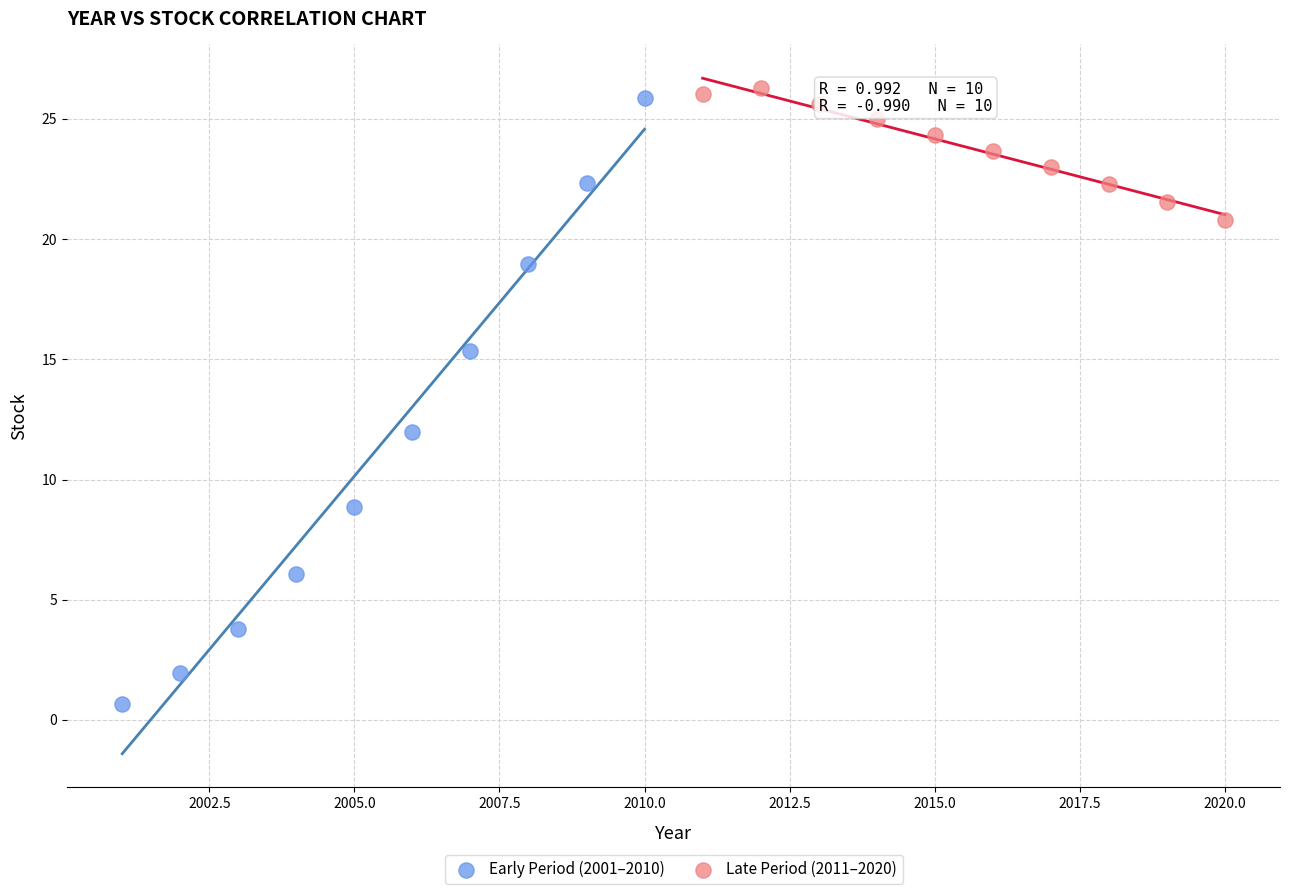

Which series reaches the maximum Y coordinate?

Late Period (2011–2020)